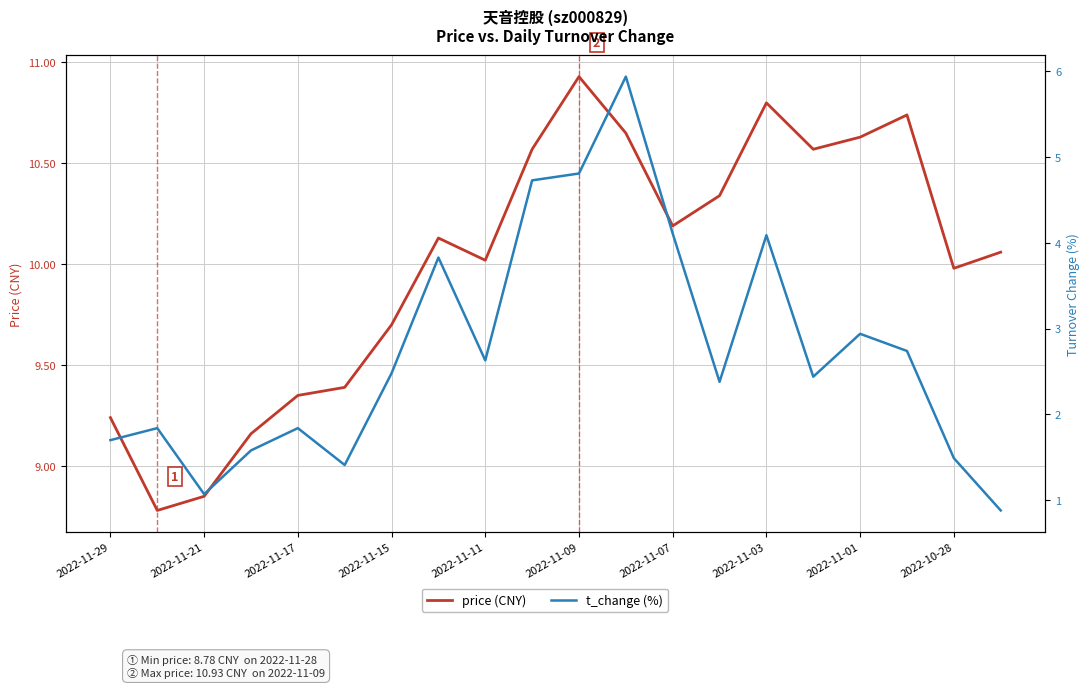

Which series has the largest range (max minus min)?

t_change (%)